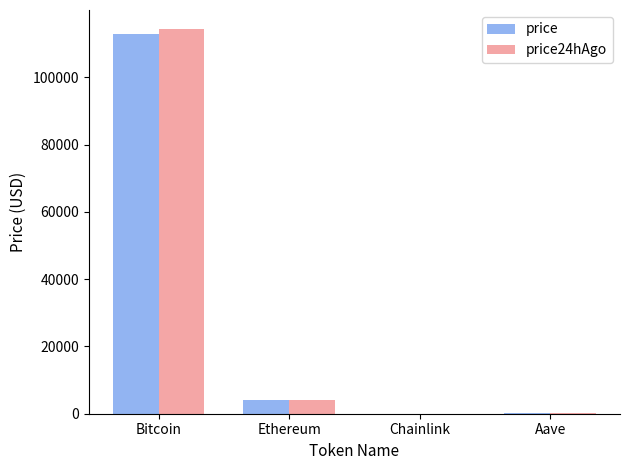

What are all the series names shown in the legend?

price, price24hAgo